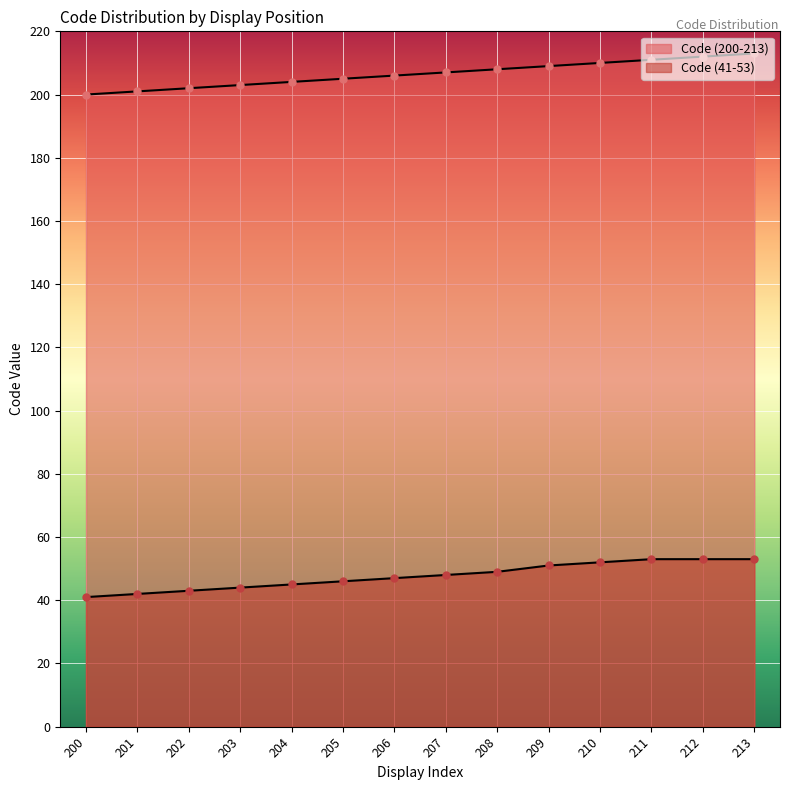

At which category is the sum across all series the highest?

213